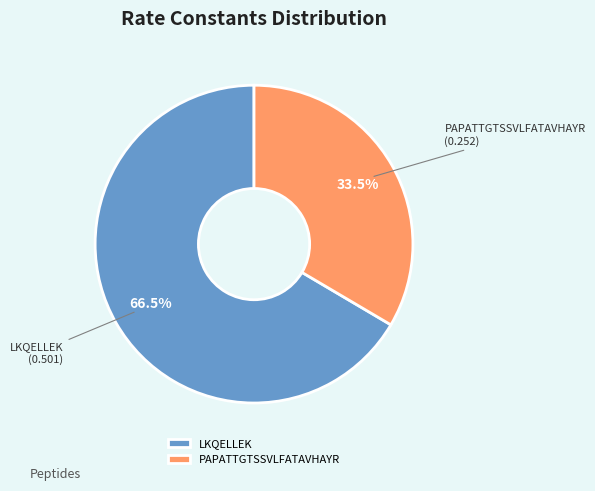

Which category has the smallest portion of the pie?

PAPATTGTSSVLFATAVHAYR